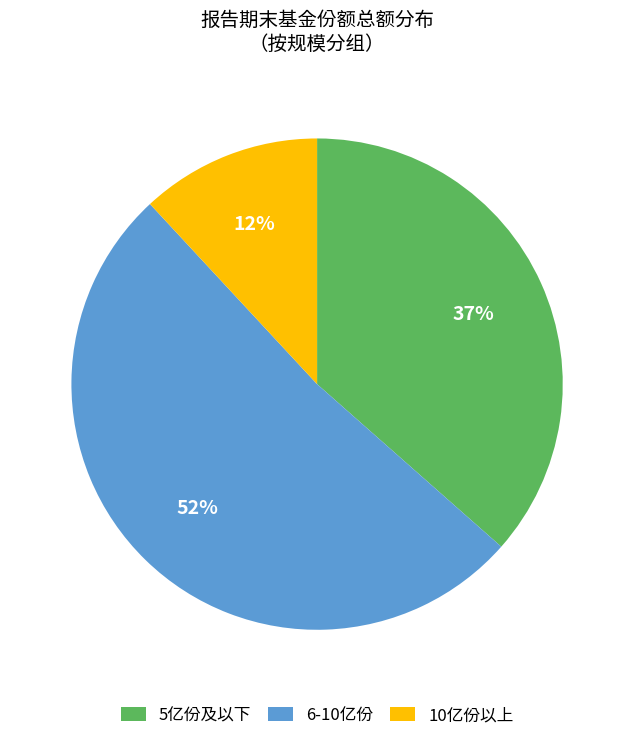

To the nearest percent, what percentage of the pie is 5亿份及以下?

37%